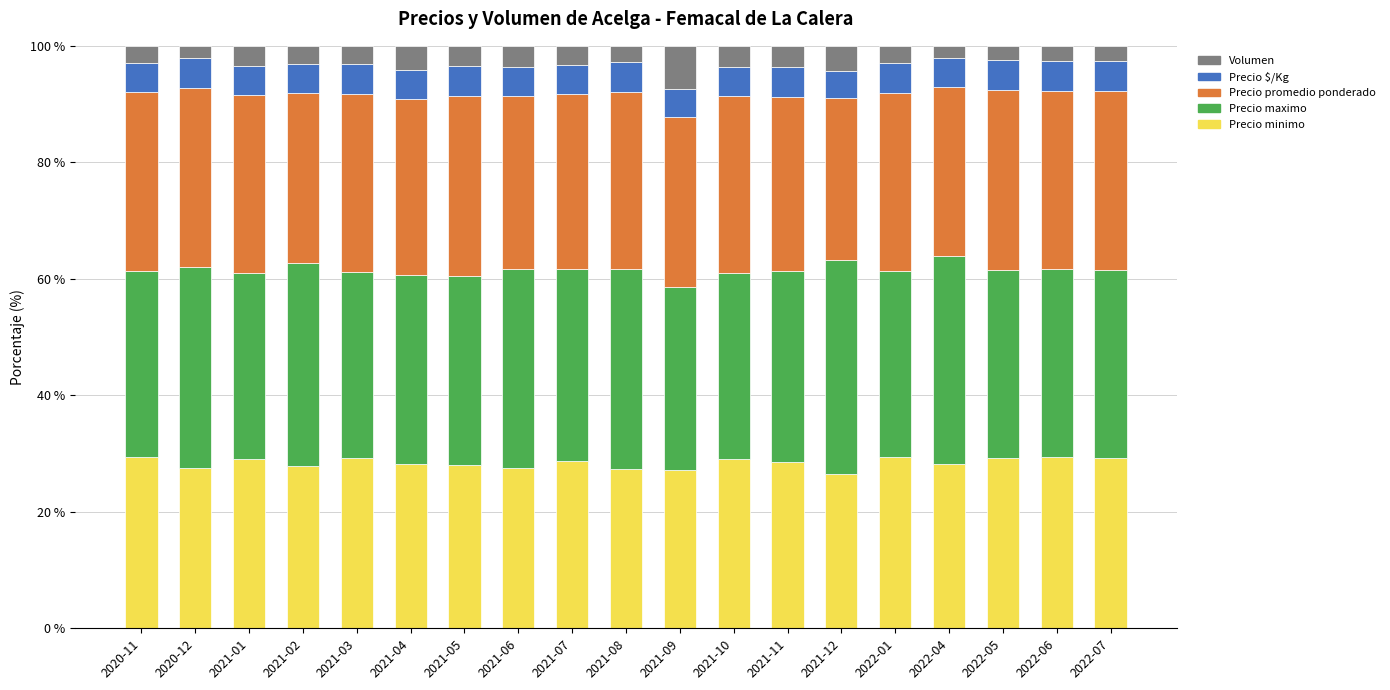

The value of Precio minimo at 2021-08 is 48.7. True or false?

False